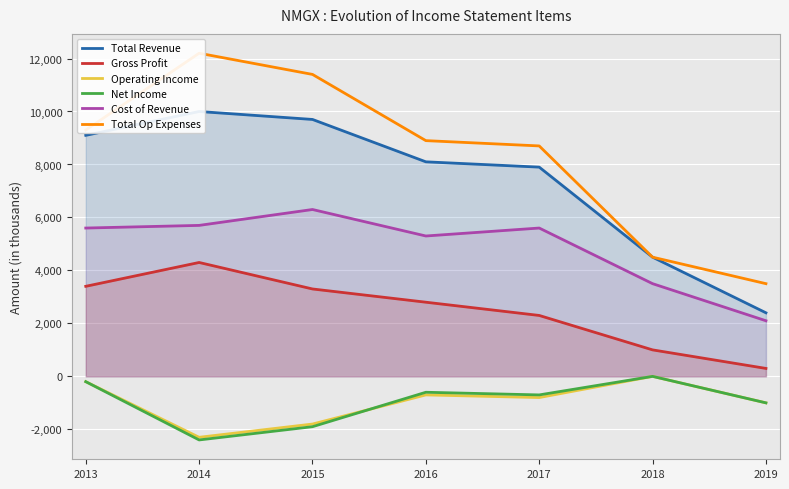

Is the value of Total Revenue at 2017 greater than the value of Net Income at 2014?

Yes